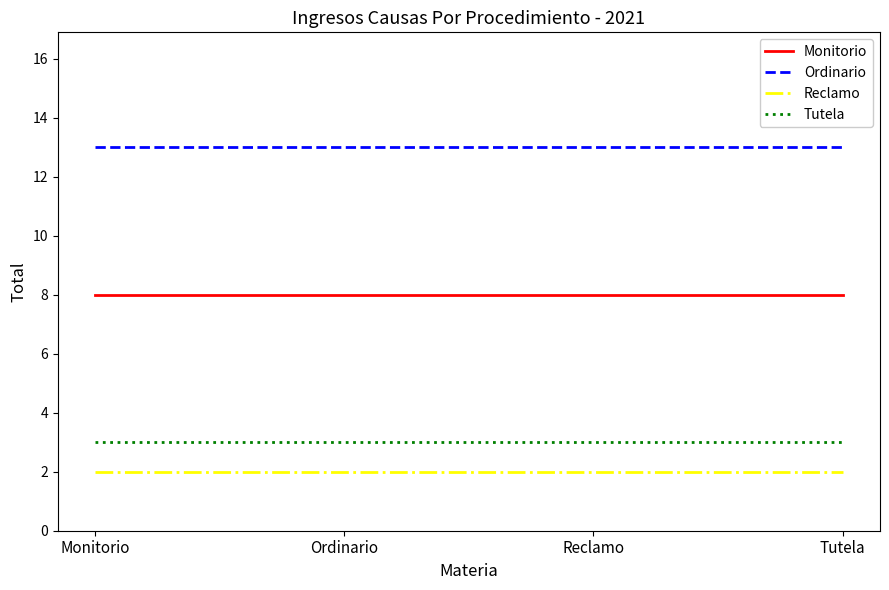

What is the total value across all series at Tutela?

26